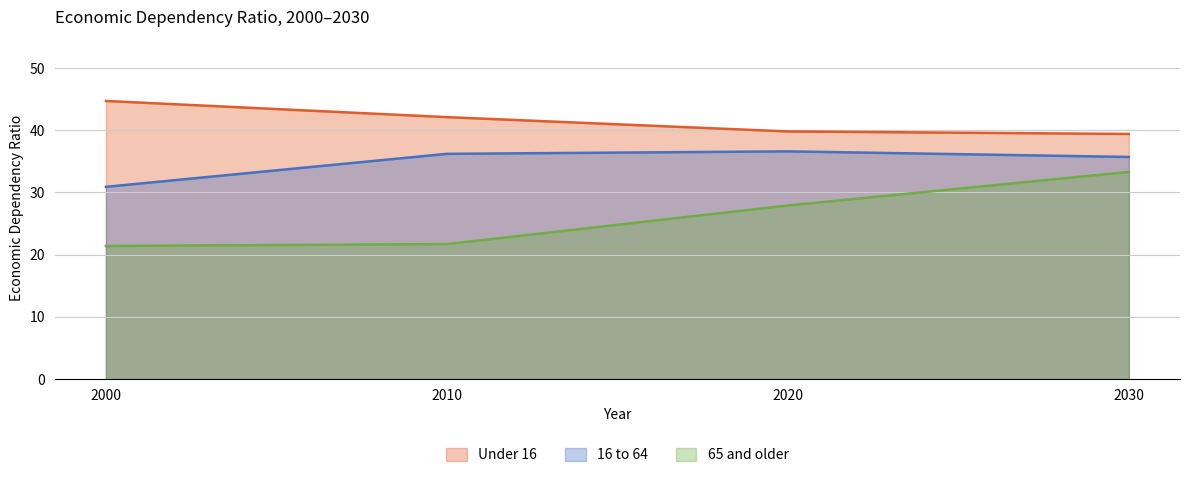

Between 2010 and 2020, which is larger?

2010